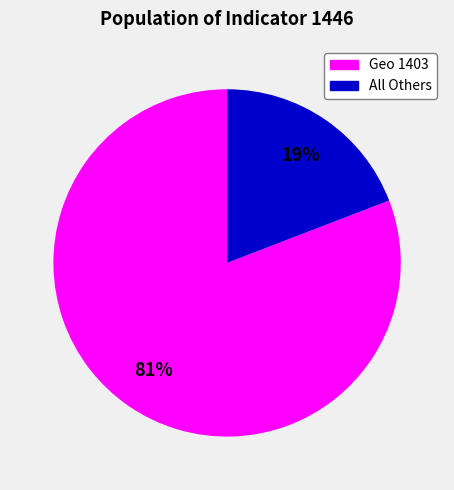

To the nearest percent, what is the average slice percentage?

50%